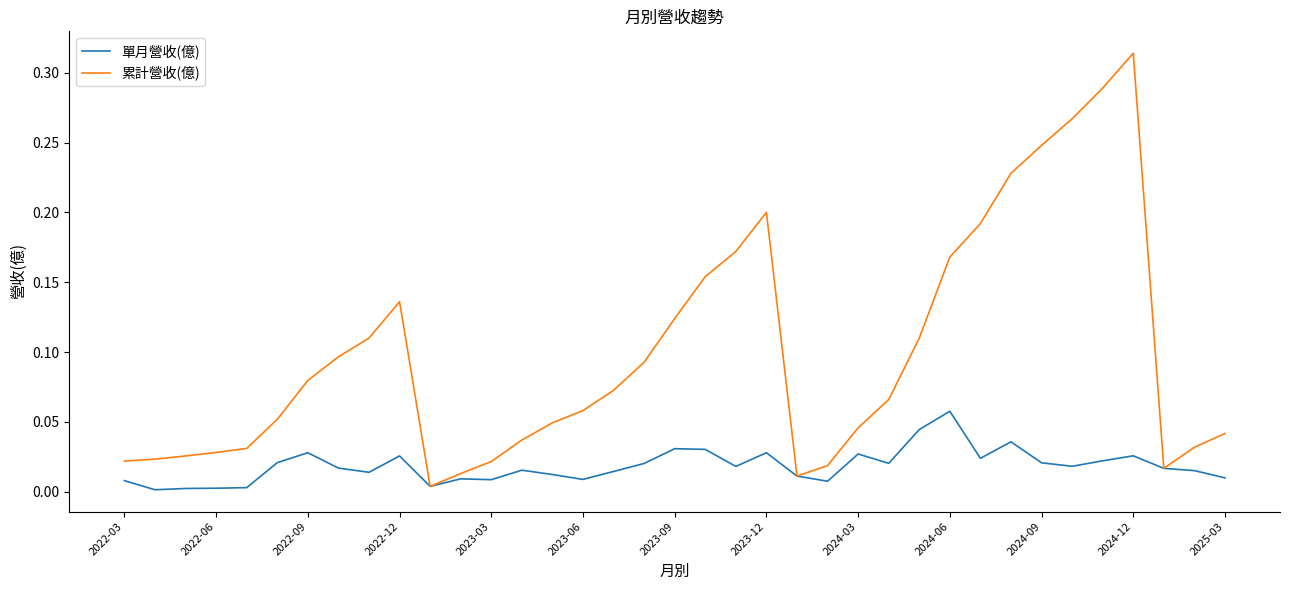

Which series has the largest total across all categories?

累計營收(億)